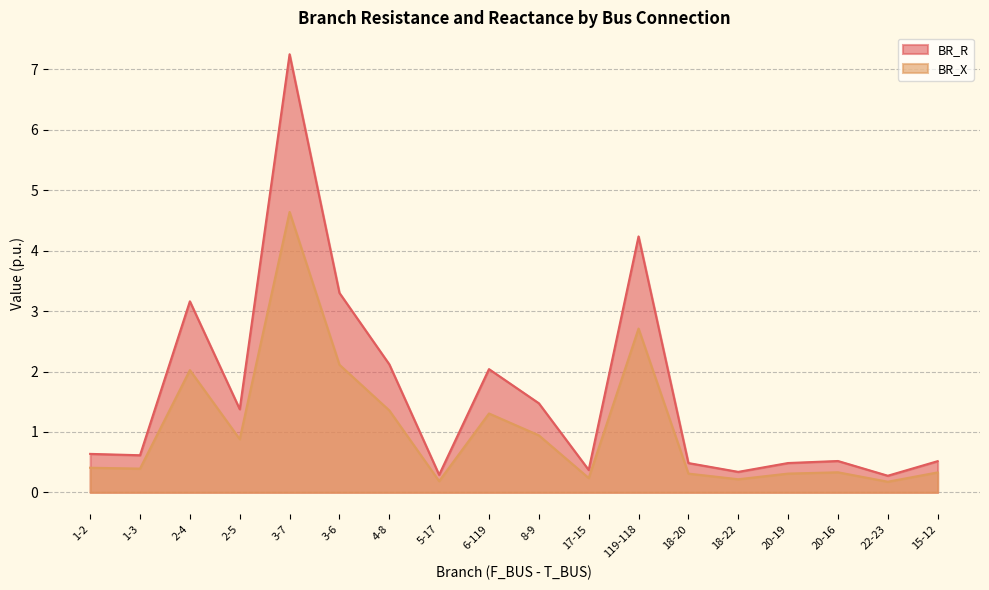

The value of BR_R at 6-119 is 3.5. True or false?

False